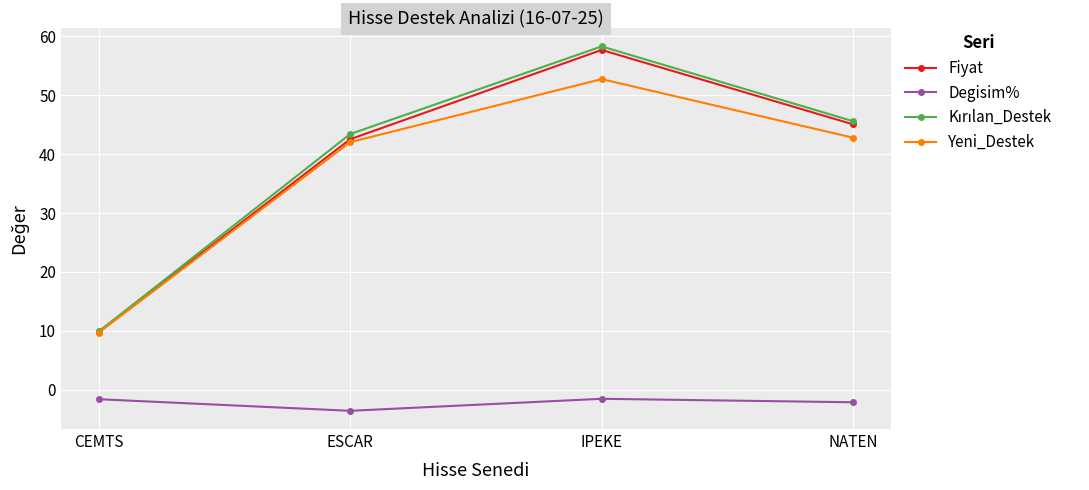

What is the label of the 3rd point from the right?

ESCAR